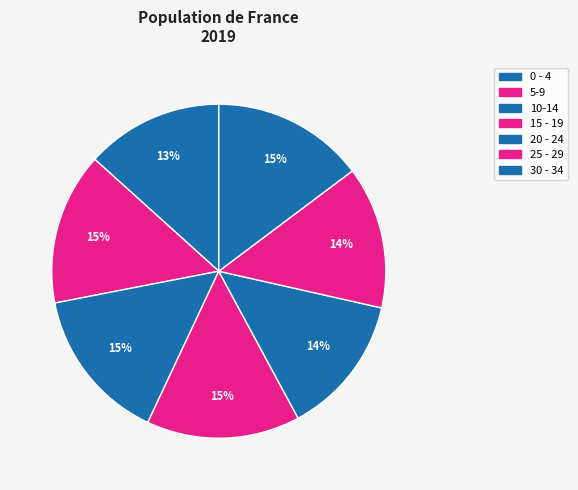

True or false: 0 - 4 accounts for 24% of the total.

False